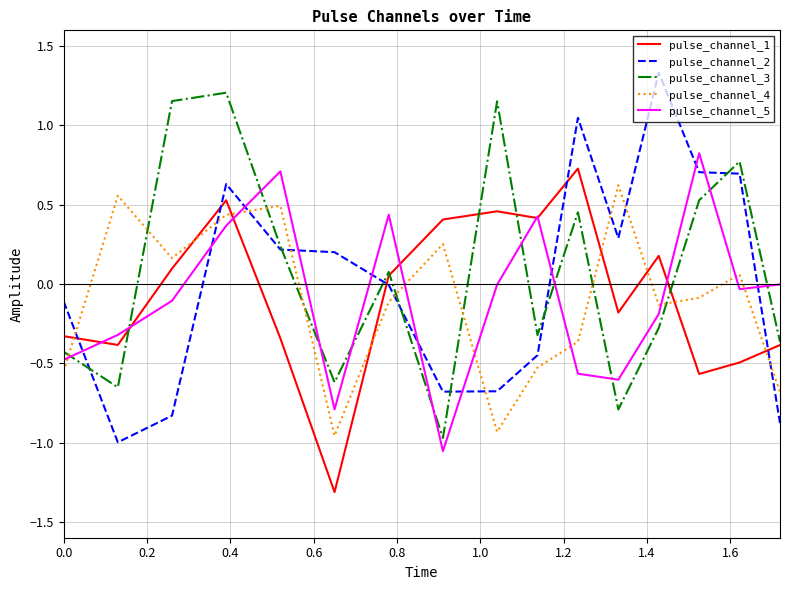

True or false: pulse_channel_5 and pulse_channel_3 intersect in this chart.

True